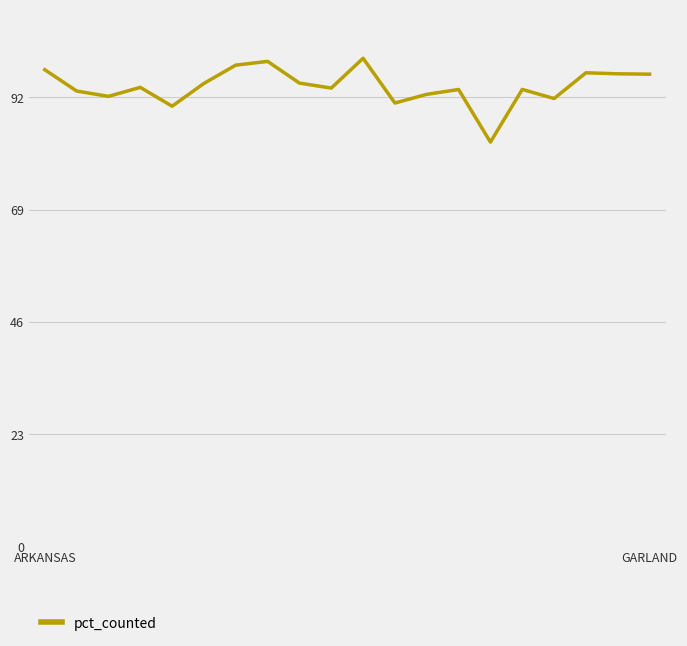

Does the chart display data point markers on the line(s)?

No